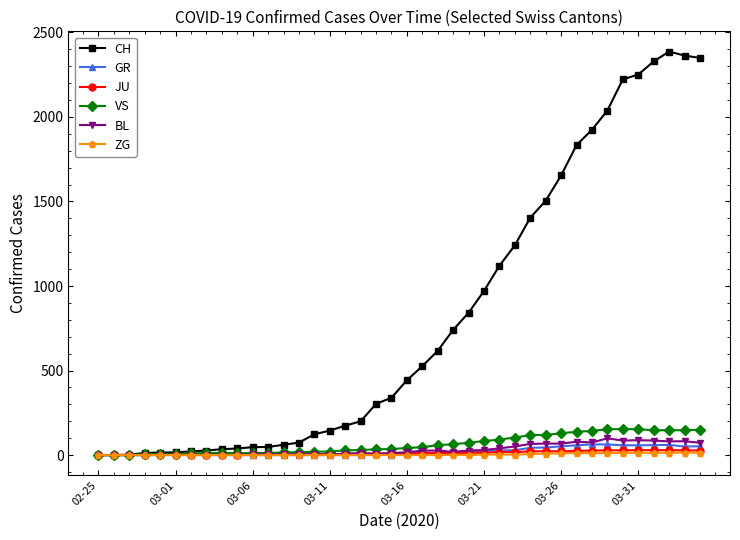

Is this an area chart (filled region under the line)?

No